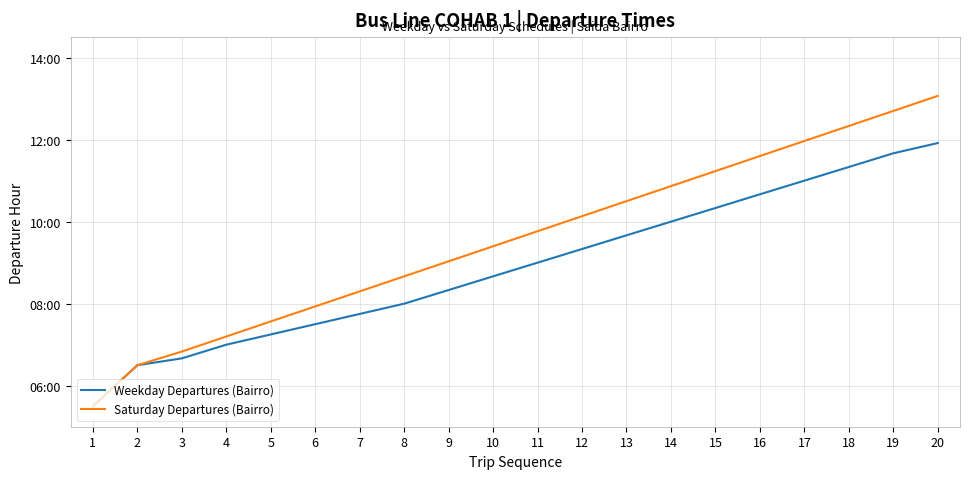

What are all the series names shown in the legend?

Weekday Departures (Bairro), Saturday Departures (Bairro)